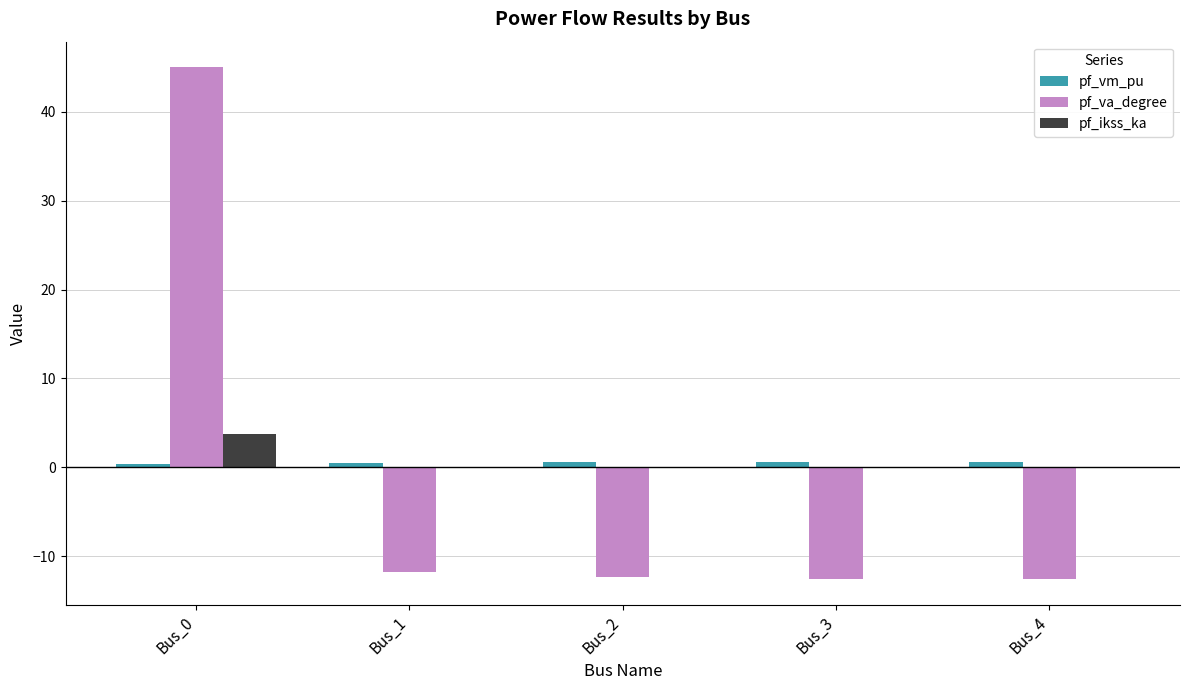

Which series changed the most between Bus_0 and Bus_1?

pf_va_degree